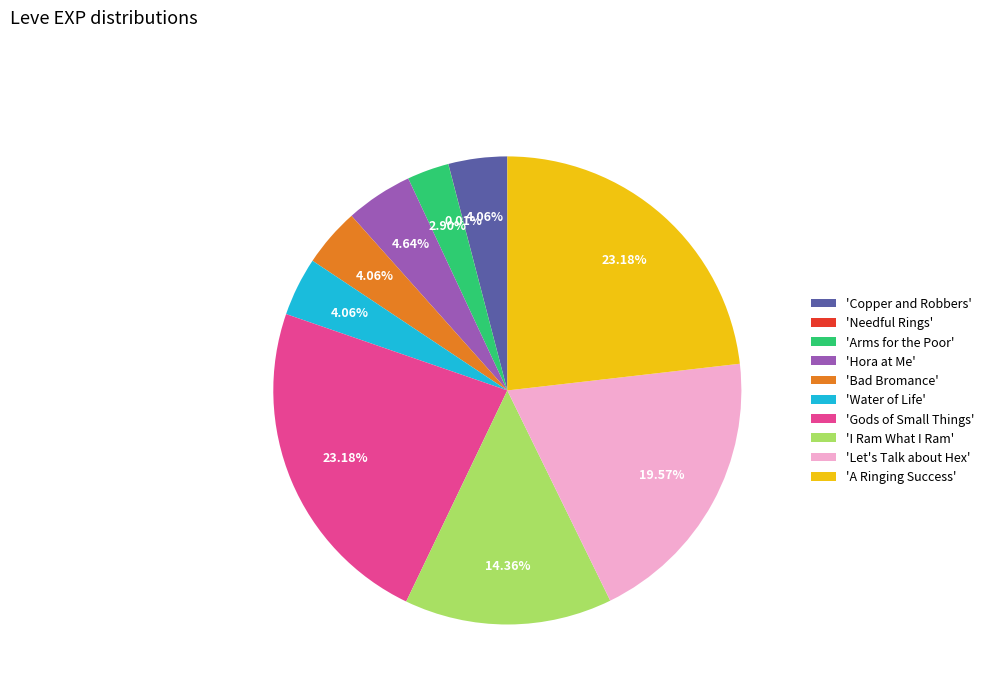

Is the sum of 'Let's Talk about Hex' and 'Copper and Robbers' greater than half?

No